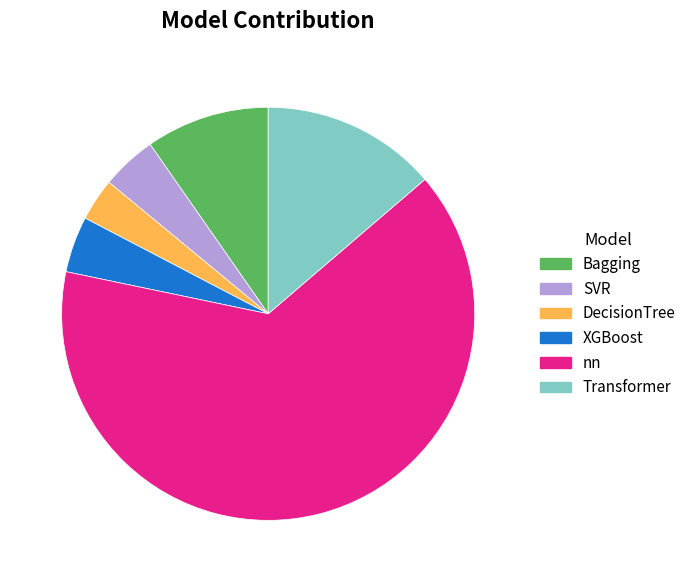

Is there a majority slice in this chart?

Yes